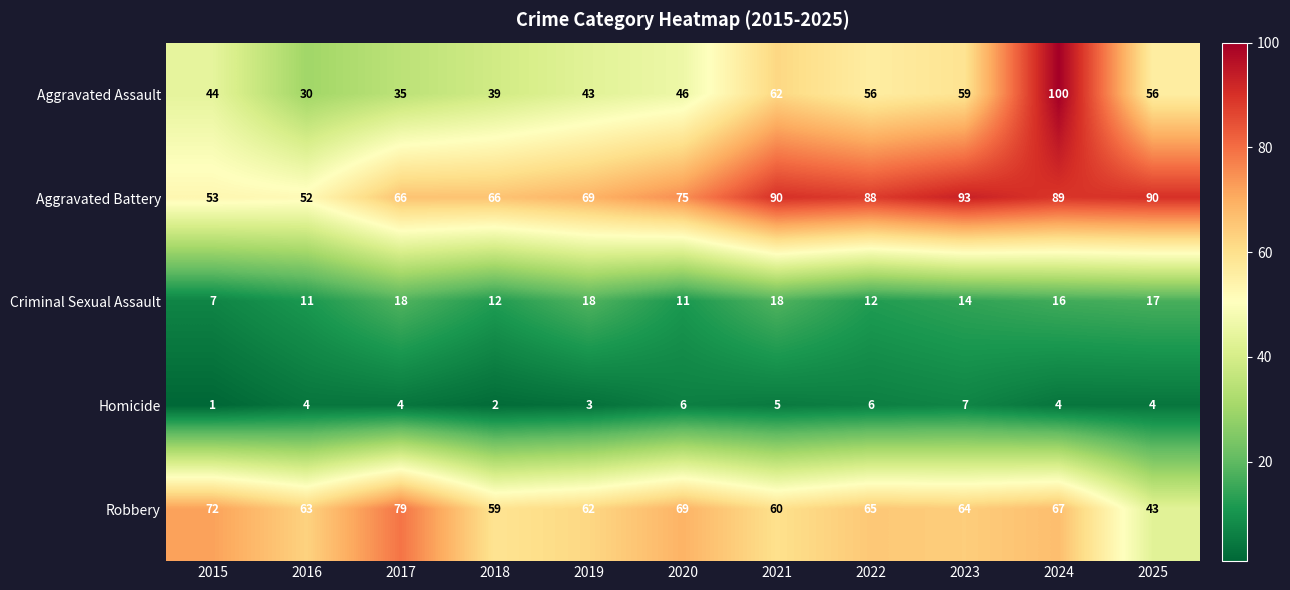

Which series has the largest total across all categories?

Aggravated Battery